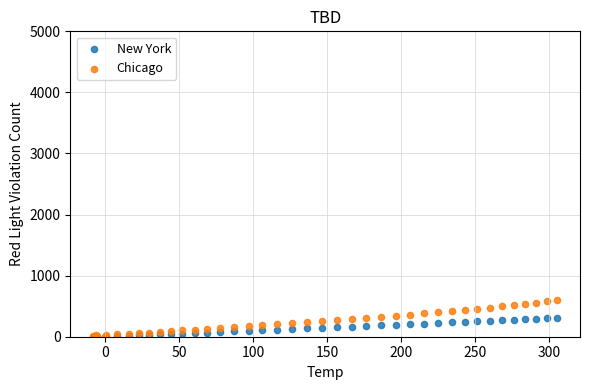

Which series reaches the maximum Y coordinate?

Chicago